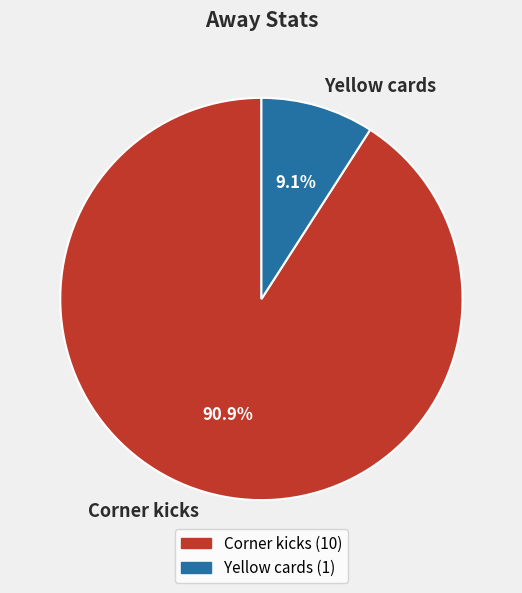

Is there any slice that represents more than half of the pie?

Yes